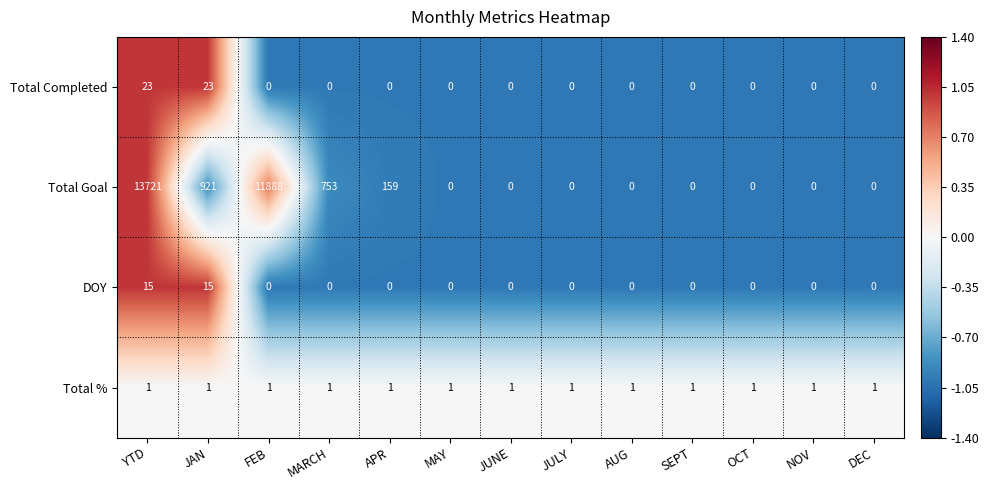

What is the difference between the maximum and minimum values in the DOY series?

15